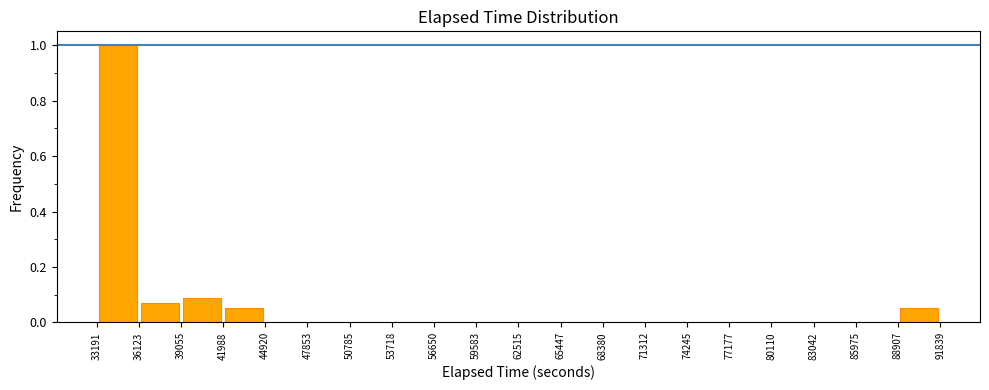

What is the height of the bar covering 41988 to 44920 on the x-axis? The values are not printed on the chart, so give them approximately, as read against the axis.

0.06